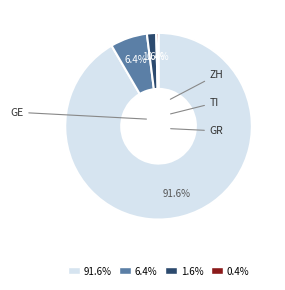

Between 6.4% and 0.4%, which is larger?

6.4%